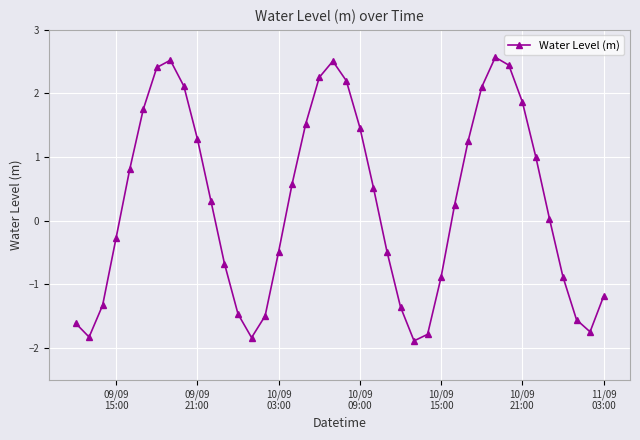

True or false: there are more than 2 points higher than both neighbors.

True